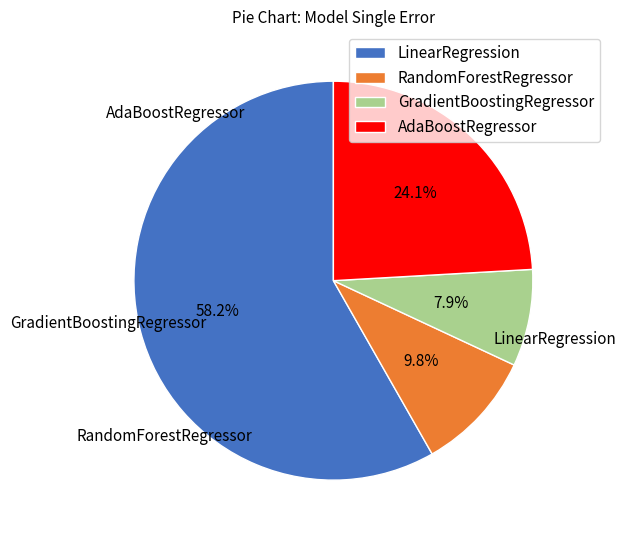

Count the number of slices in the pie.

4